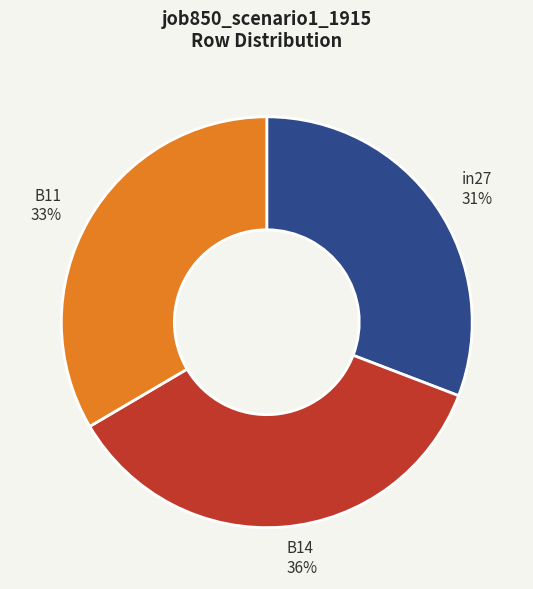

Count the number of slices in the pie.

3